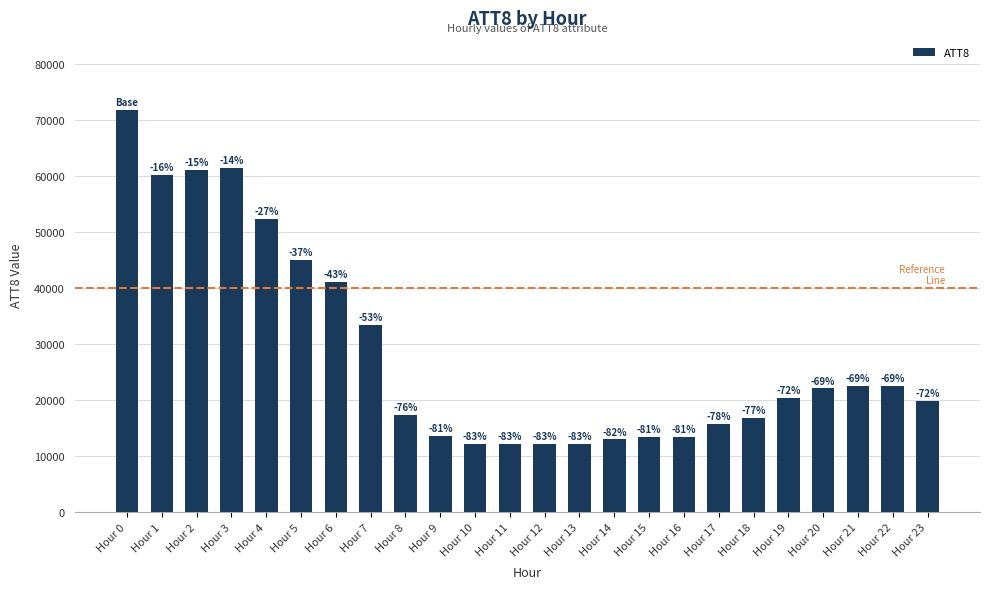

Are the bars grouped side by side (vs. stacked)?

No